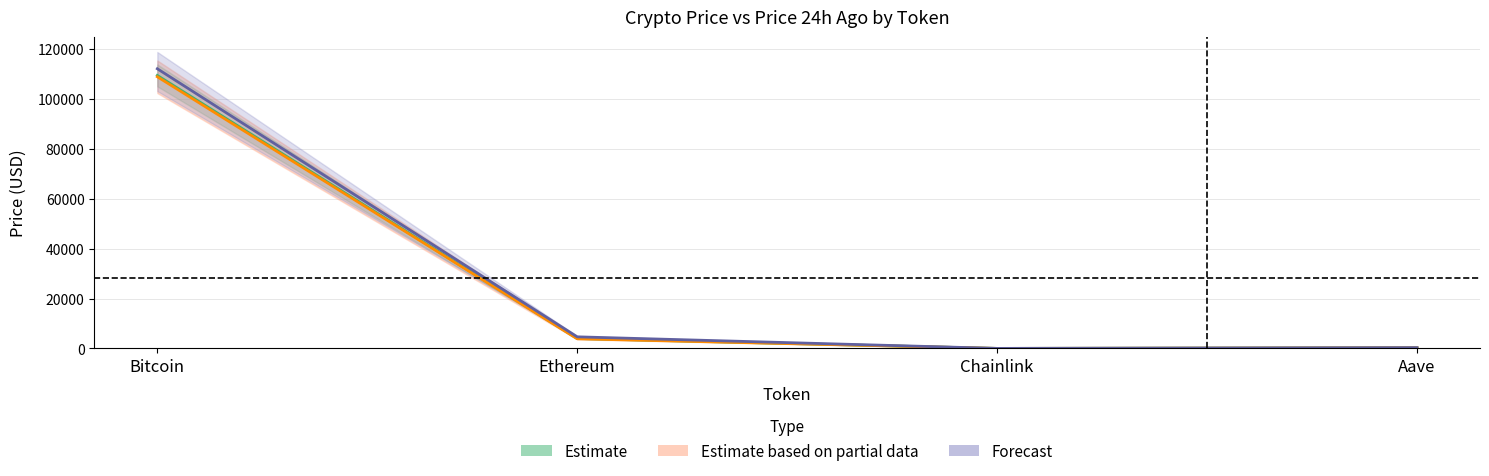

At which label does price24hAgo reach its minimum?

Chainlink